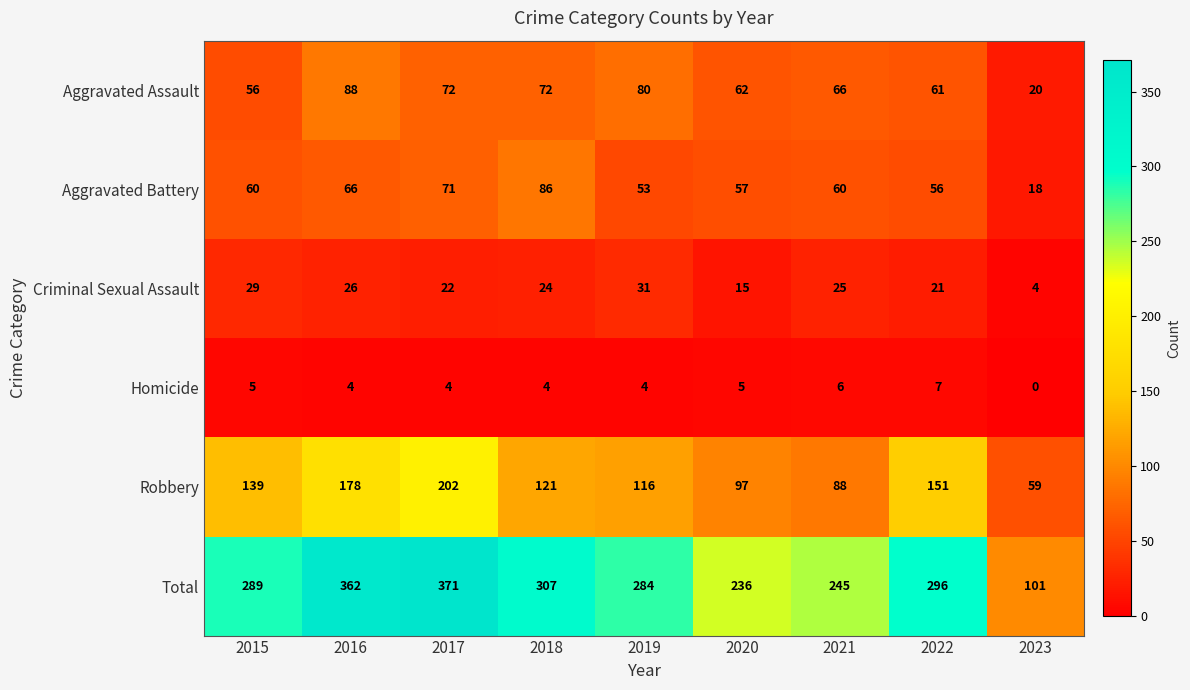

Where is Total nearest to the value 236?

2020